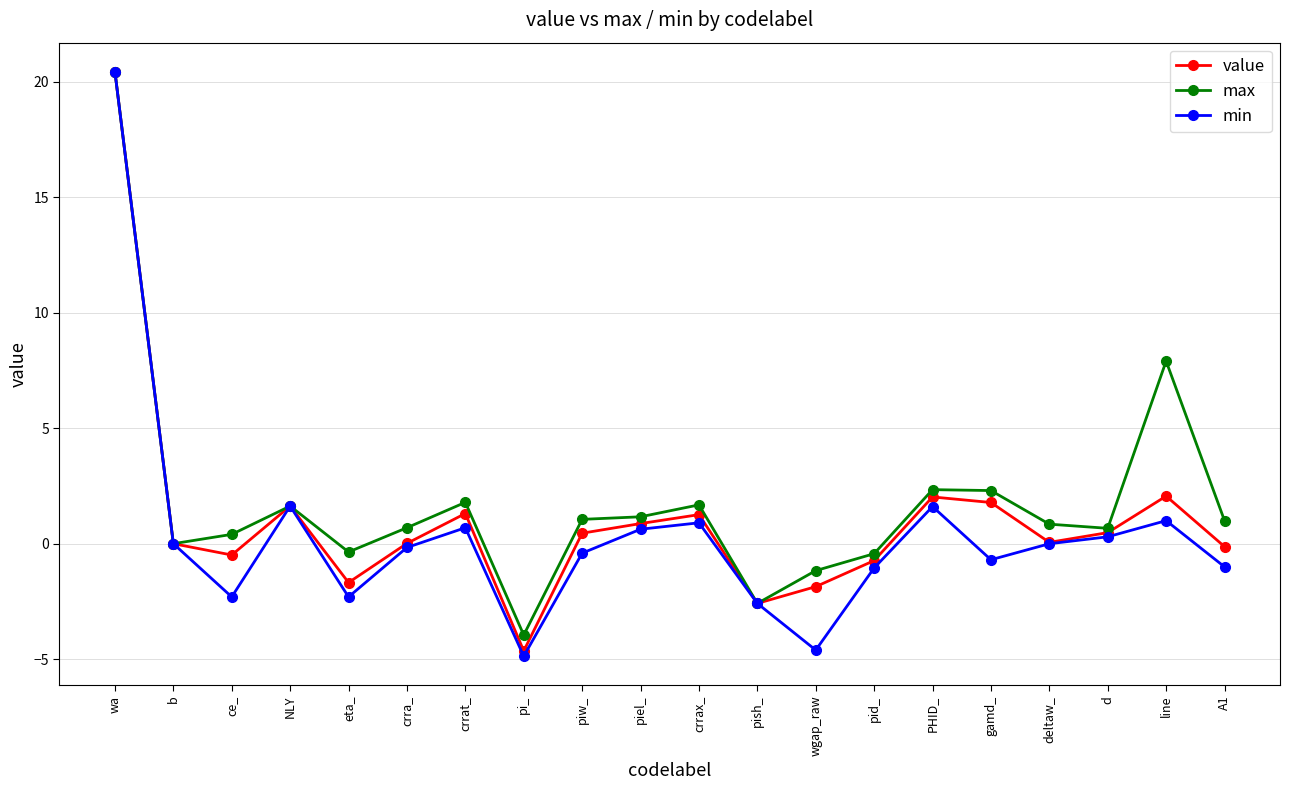

Which series changed the most between NLY and crra_?

min